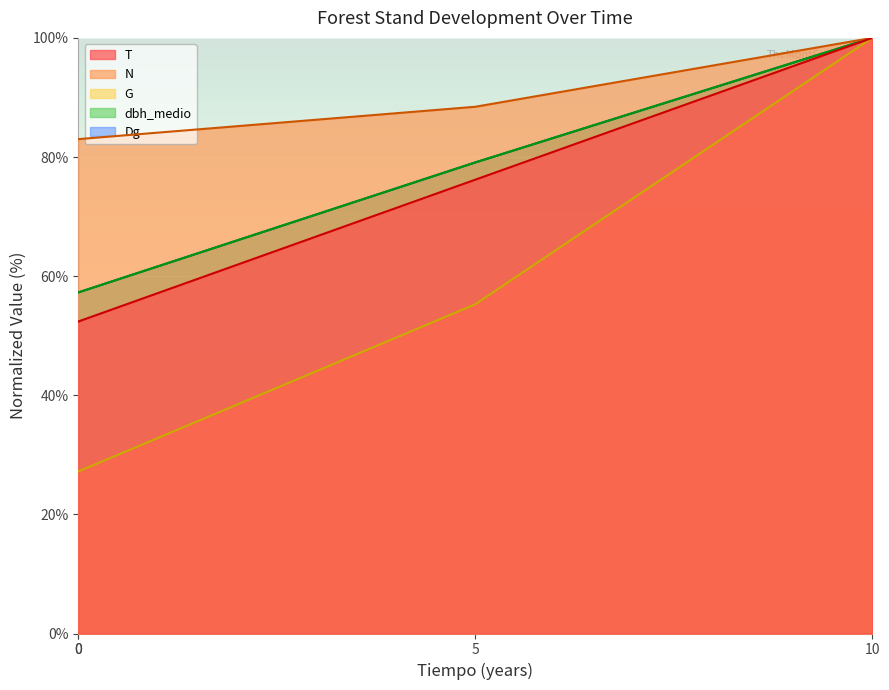

True or false: T has more than 2 interior local peaks.

False